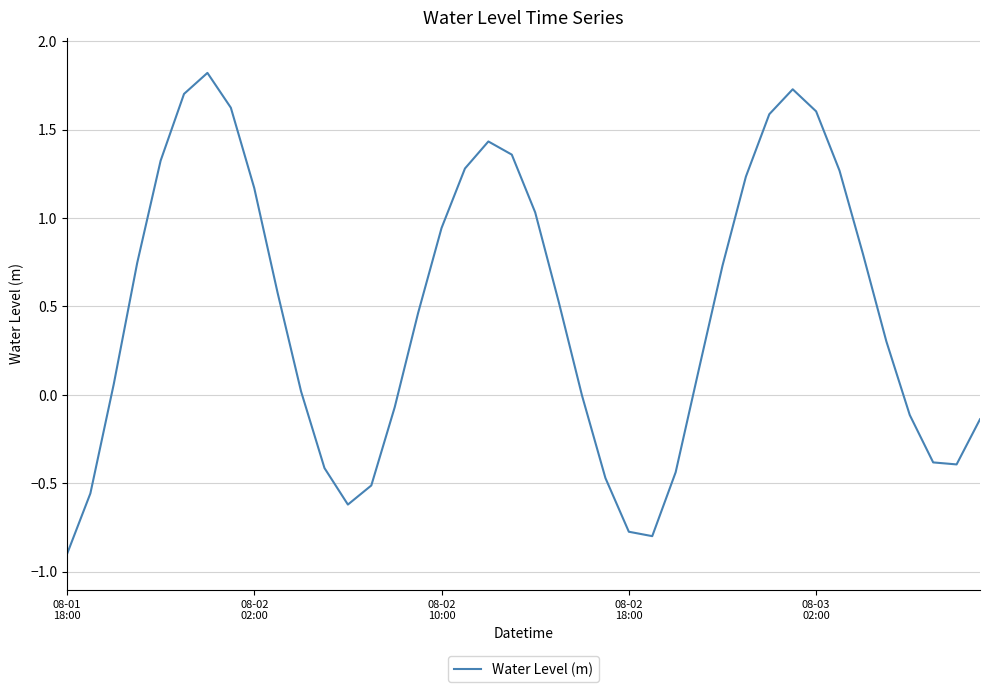

What is the minimum value shown in the chart?

-0.9